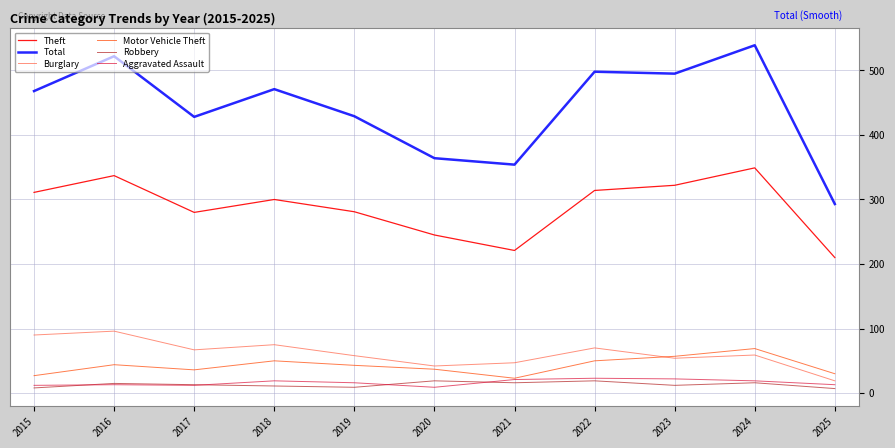

True or false: Robbery and Total cross at least once.

False